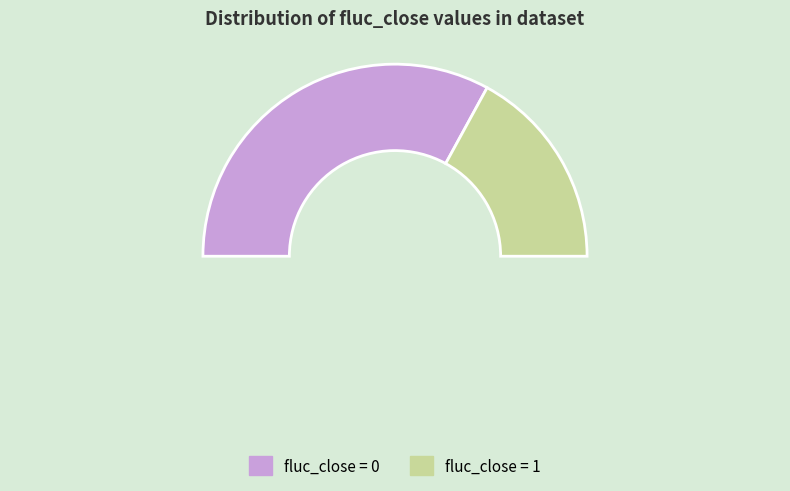

Which slice is the largest?

fluc_close_0